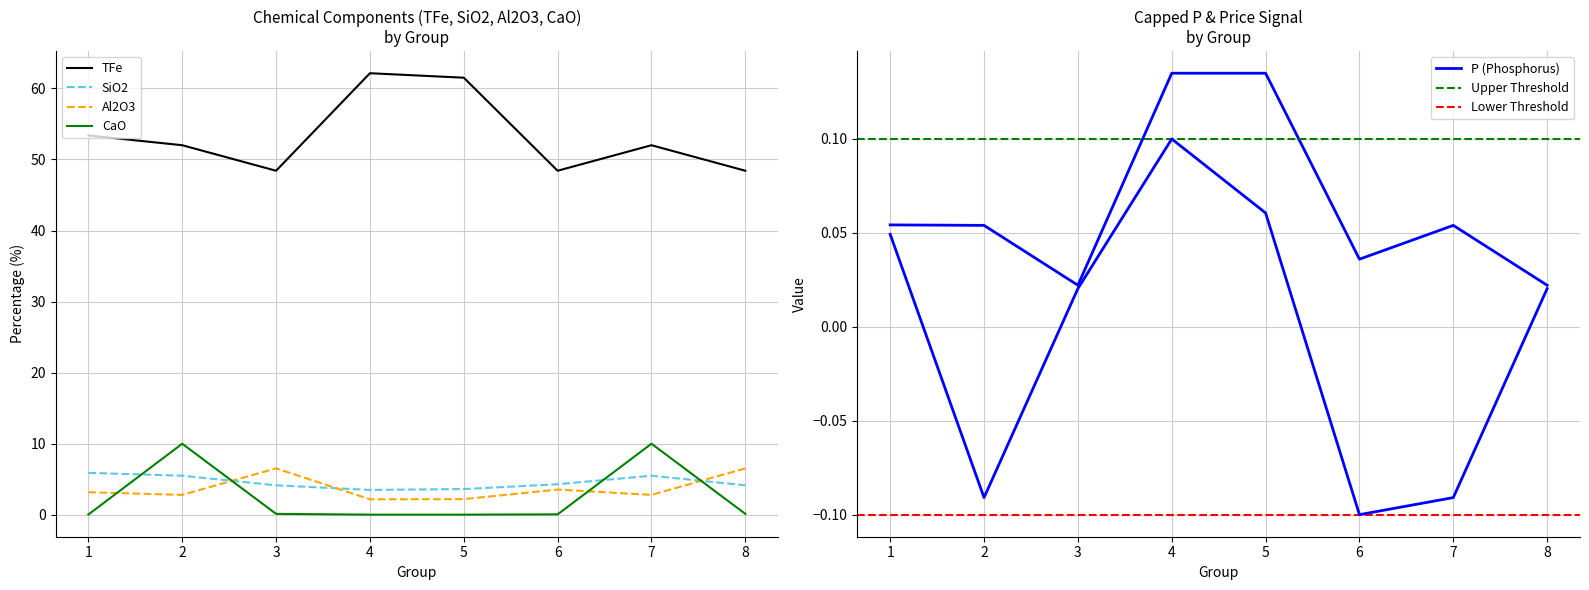

How many data points does each series have?

8